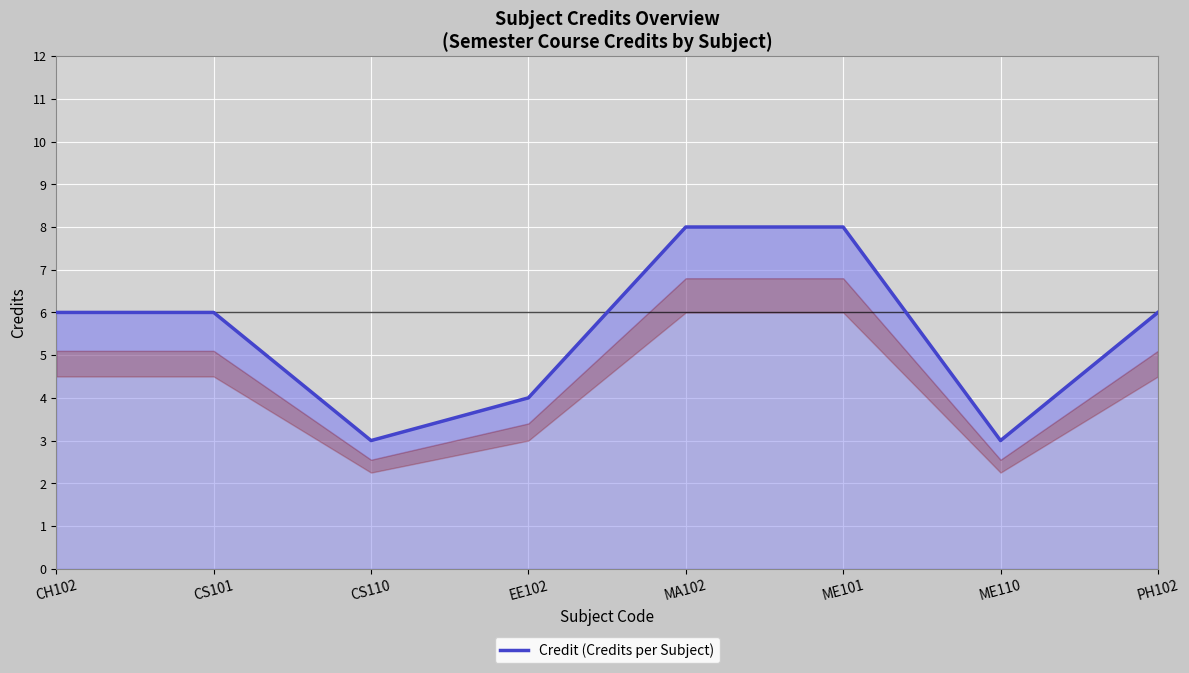

Reading left to right, transcribe all the data shown in this chart.

6	6	3	4	8	8	3	6